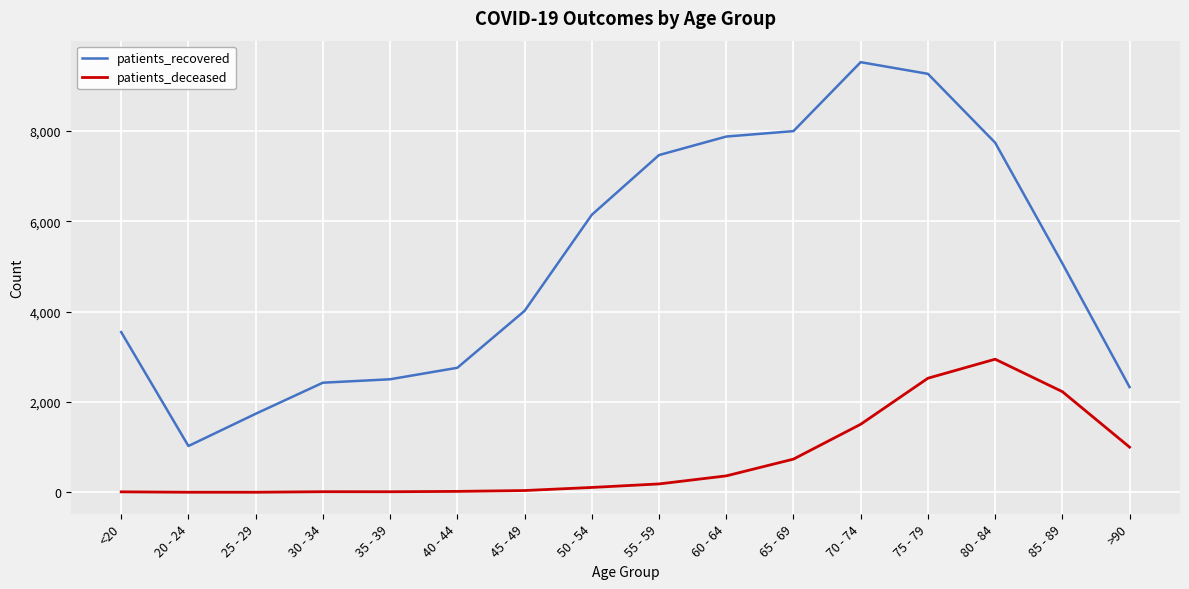

What is the average value of the patients_deceased series?

732